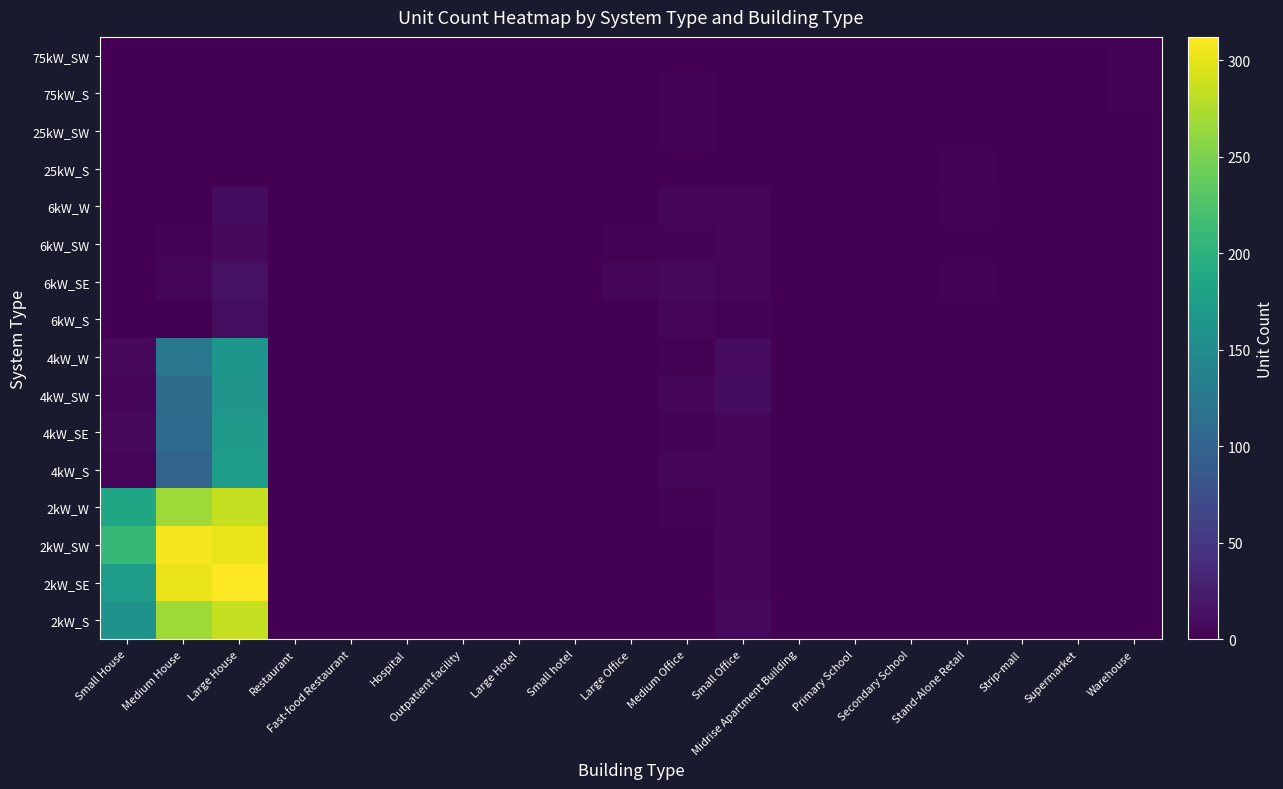

At which category is the sum across all series the highest?

Large House